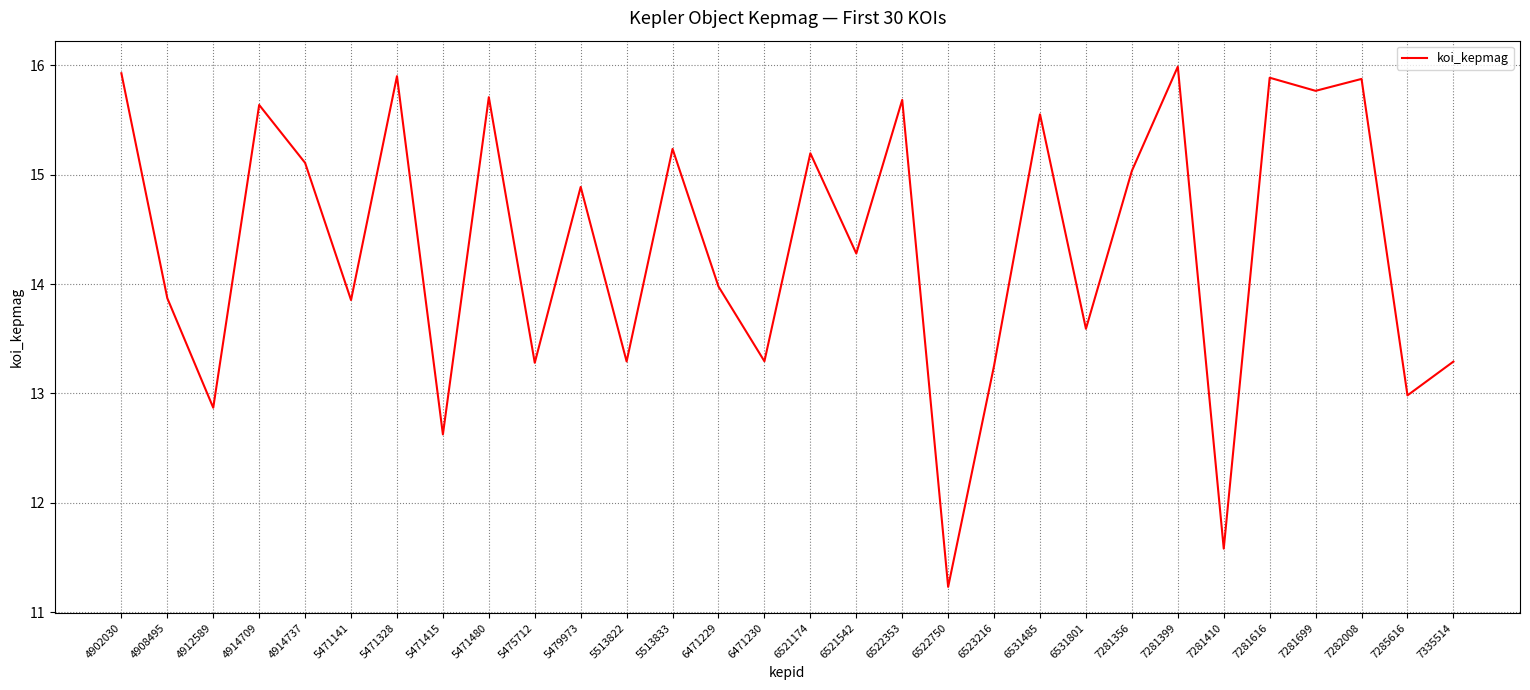

Reading left to right, what are all the values shown in this chart?

4902030=15.9	4908495=13.9	4912589=12.9	4914709=15.6	4914737=15.1	5471141=13.9	5471328=15.9	5471415=12.6	5471480=15.7	5475712=13.3	5479973=14.9	5513822=13.3	5513833=15.2	6471229=14.0	6471230=13.3	6521174=15.2	6521542=14.3	6522353=15.7	6522750=11.2	6523216=13.3	6531485=15.6	6531801=13.6	7281356=15.0	7281399=16.0	7281410=11.6	7281616=15.9	7281699=15.8	7282008=15.9	7285616=13.0	7335514=13.3